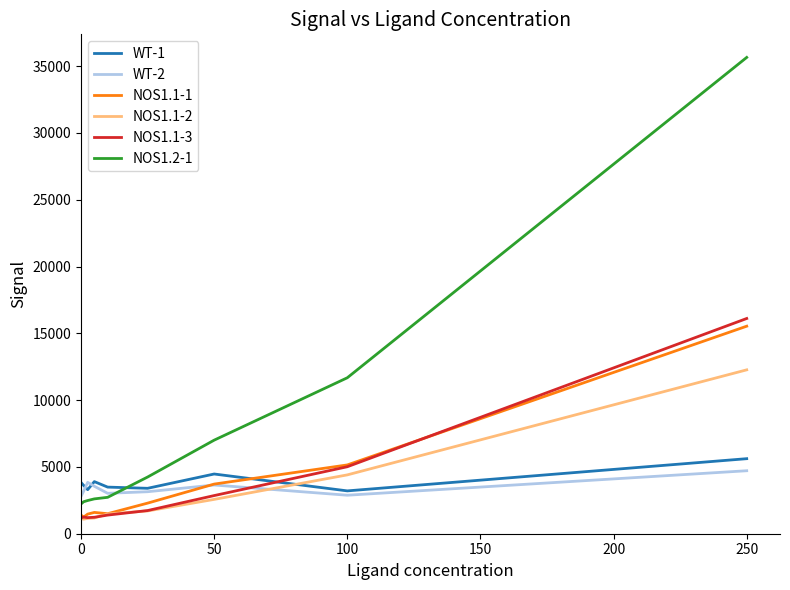

How many times do WT-1 and NOS1.1-2 cross each other?

1